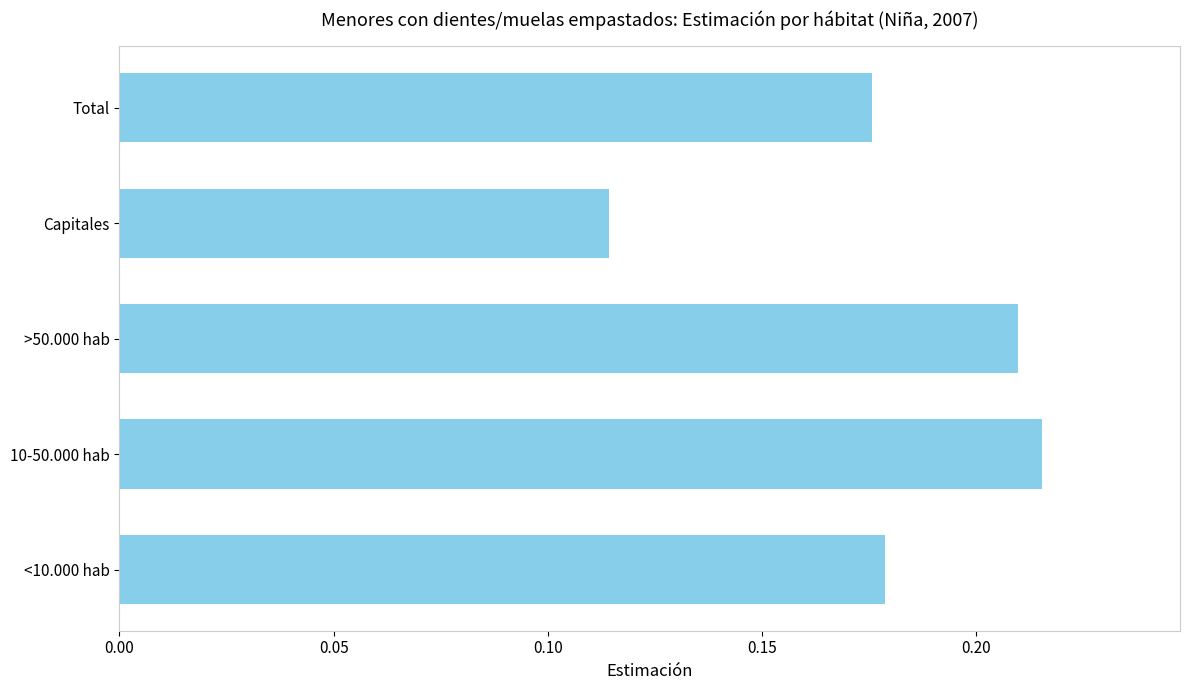

Which label corresponds to the smallest value in the chart?

Capitales